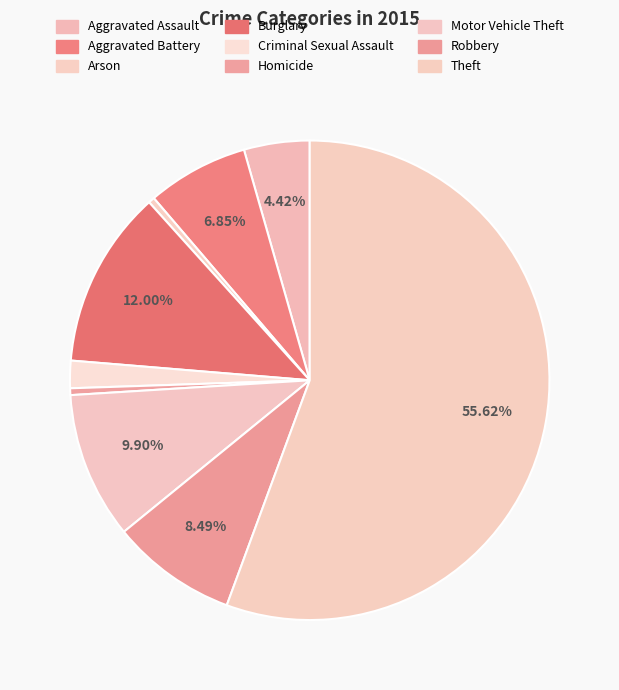

Which slice is the largest?

Theft